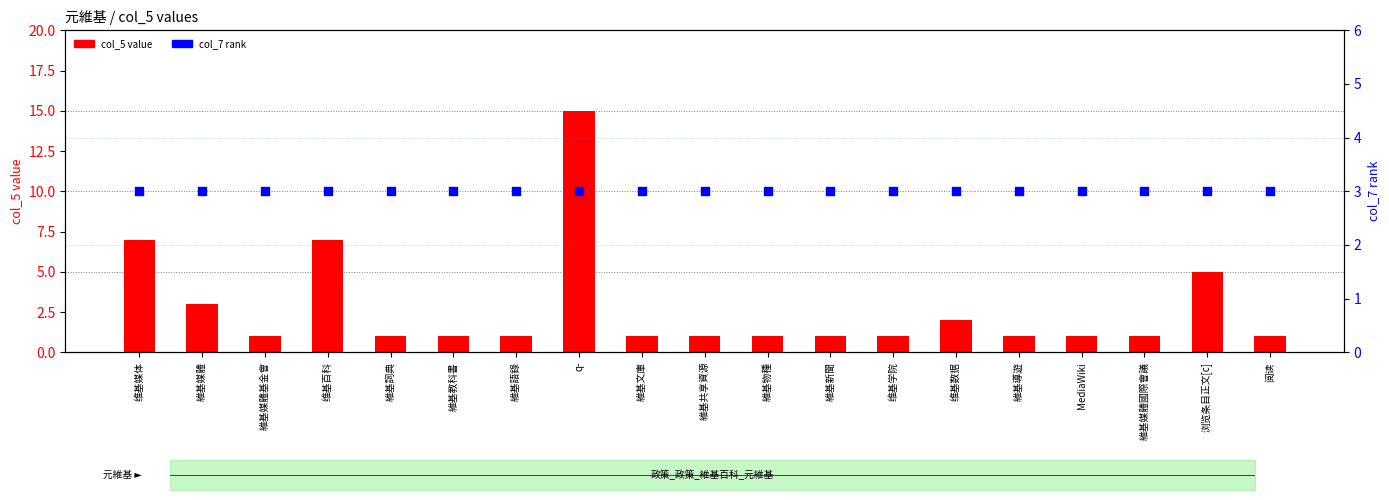

Which series has the largest total across all categories?

col_7 rank